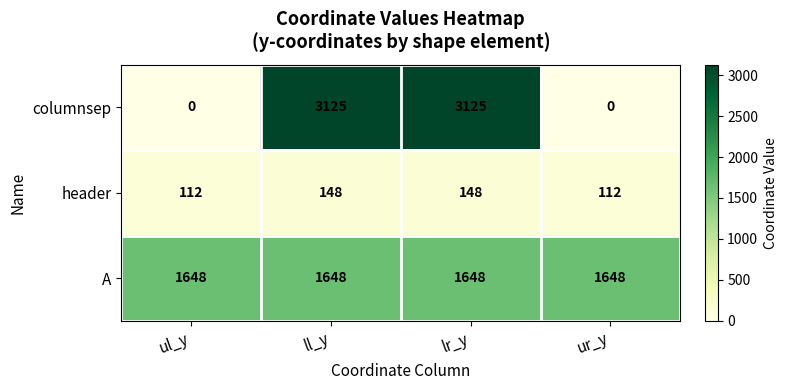

Which series has the largest range (max minus min)?

columnsep